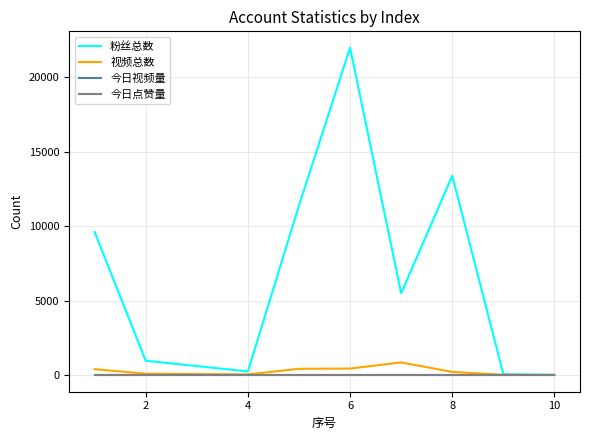

Does the chart have visible grid lines?

Yes